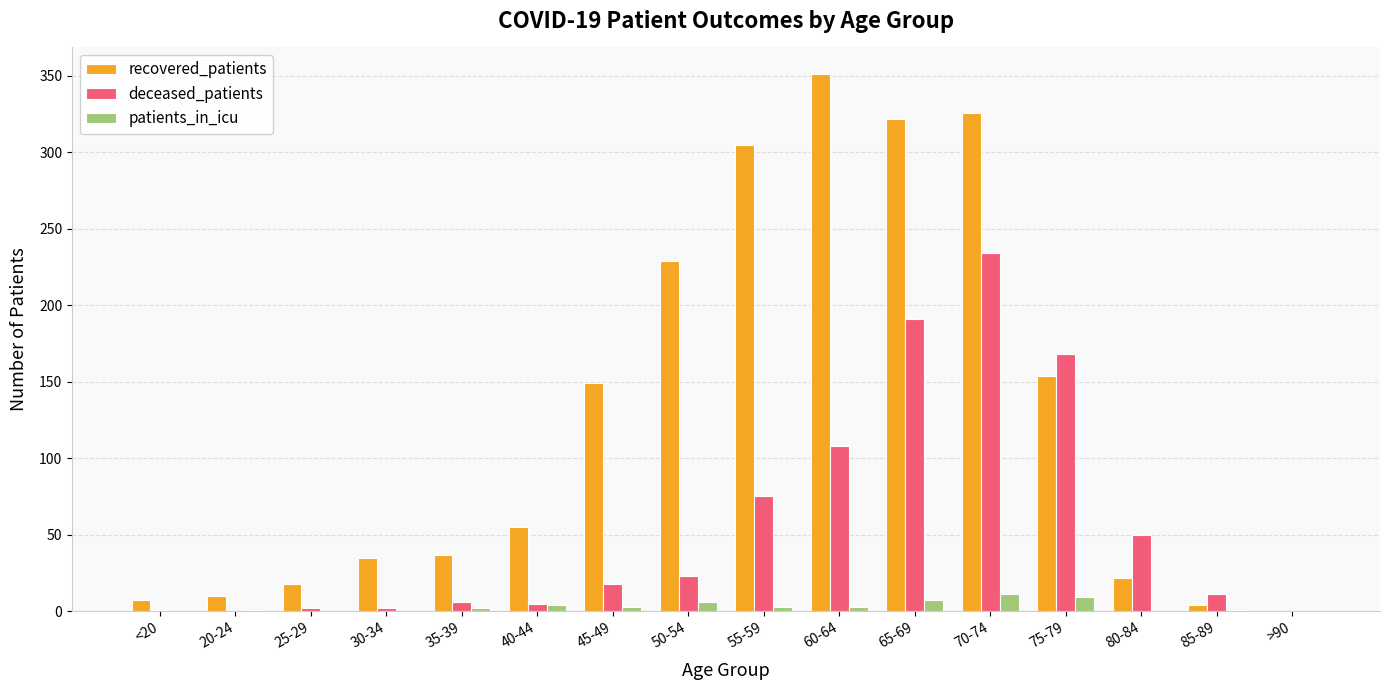

Is it true that recovered_patients equals 322 at 65-69?

True